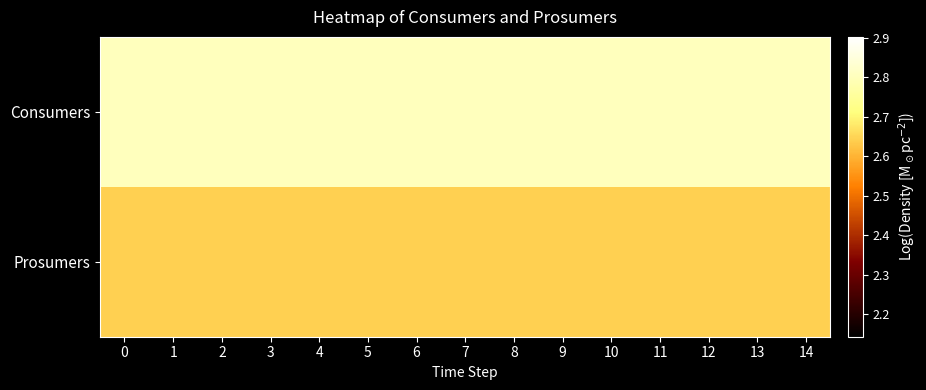

List the series in order of their peak value, highest first.

Consumers, Prosumers